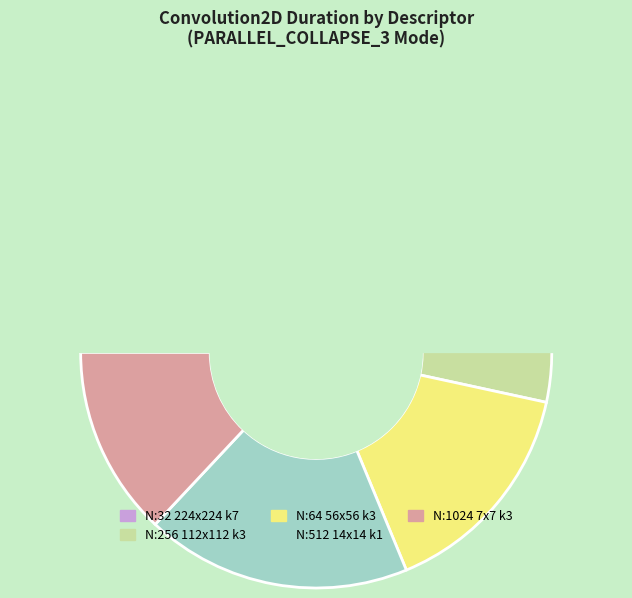

Count the number of slices in the pie.

5